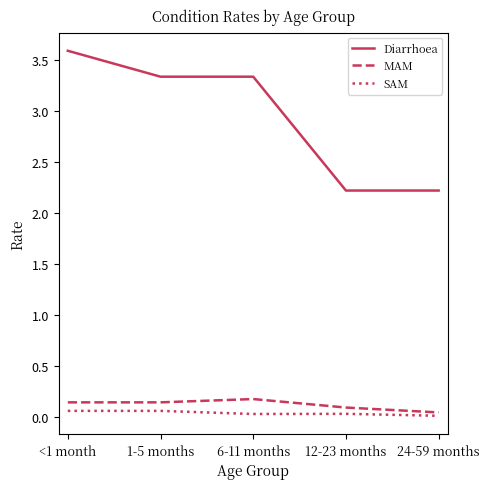

At which label does Diarrhoea reach its peak?

<1 month